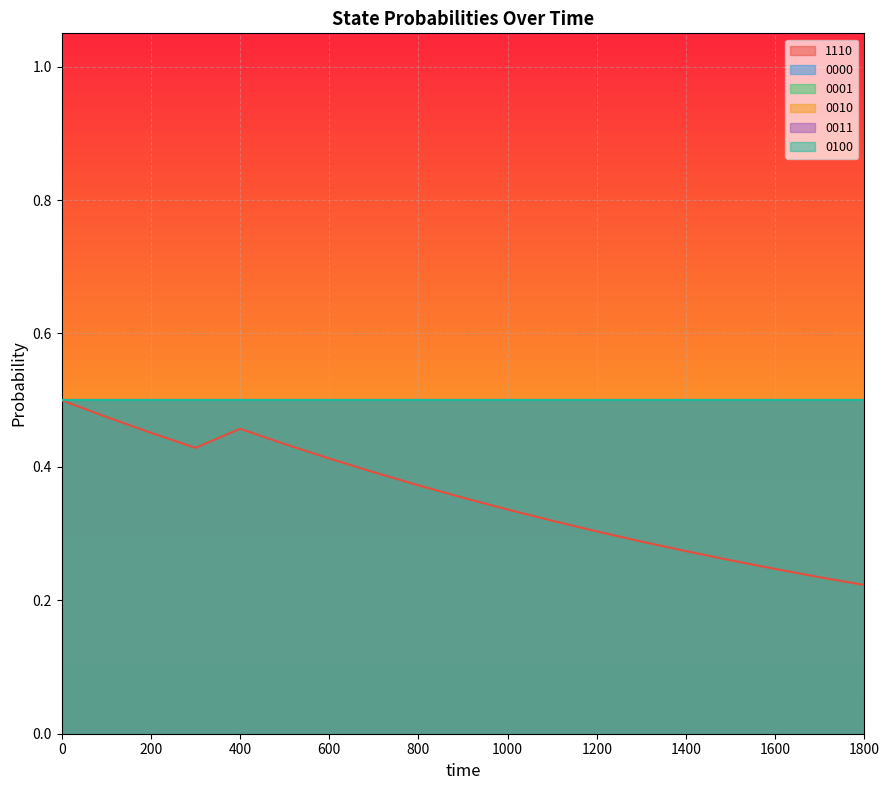

True or false: 0010 and 0001 intersect in this chart.

False